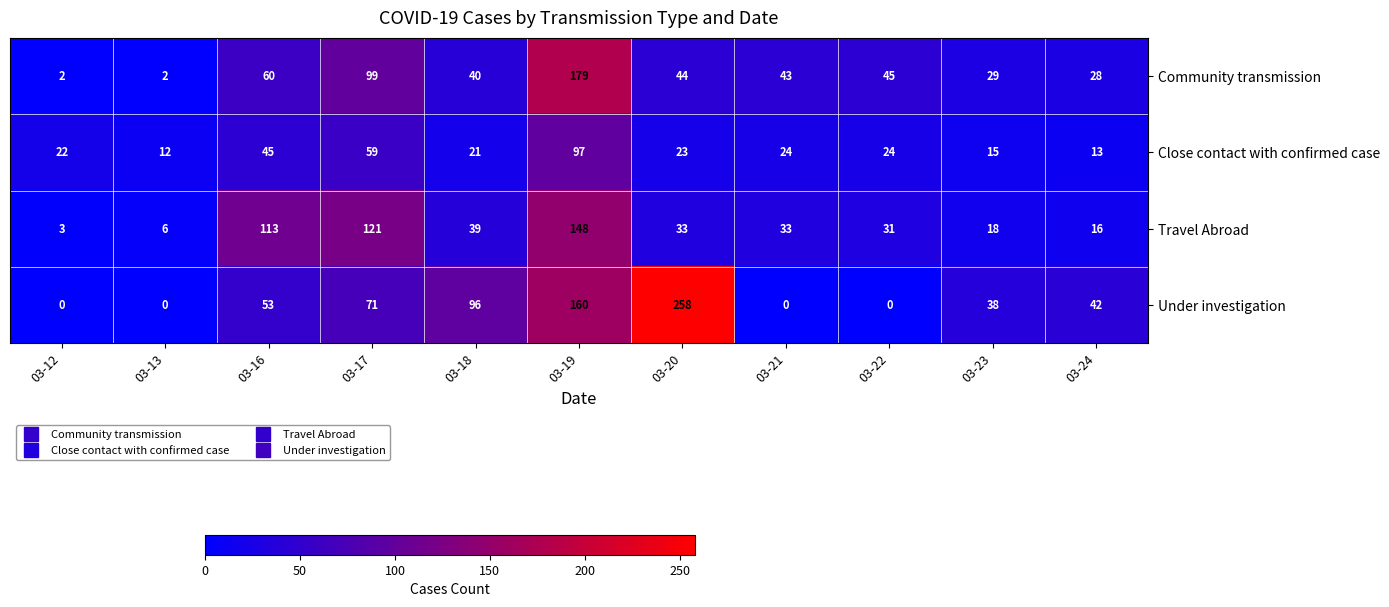

What is the sum of the Travel Abroad values at 03-22 and 03-13?

37